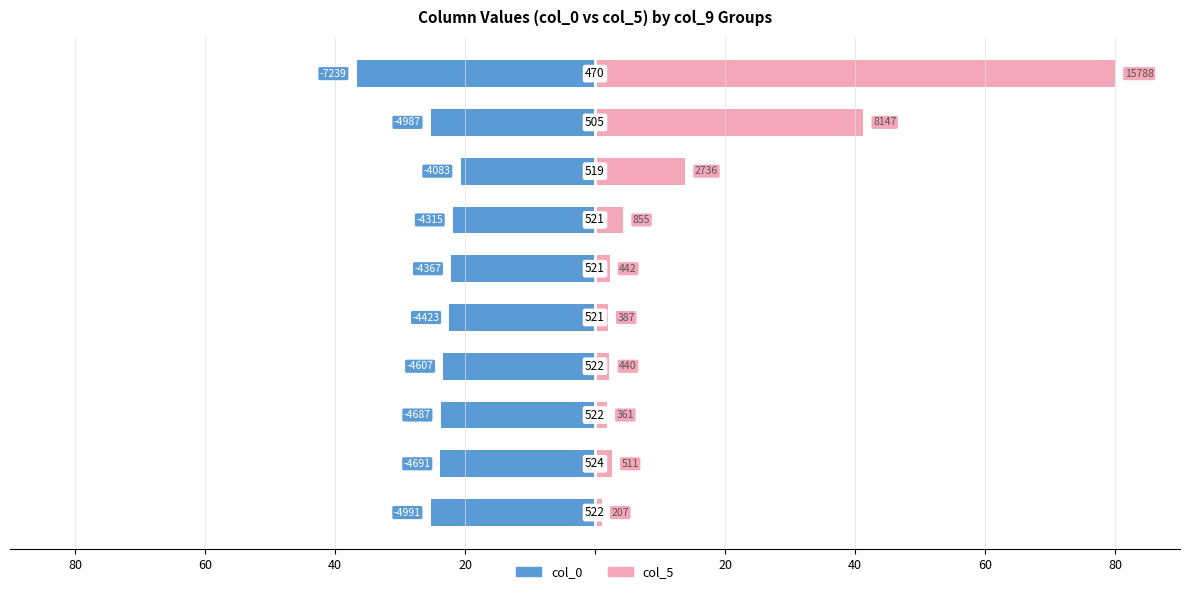

List the series in order of their peak value, lowest first.

col_0, col_5